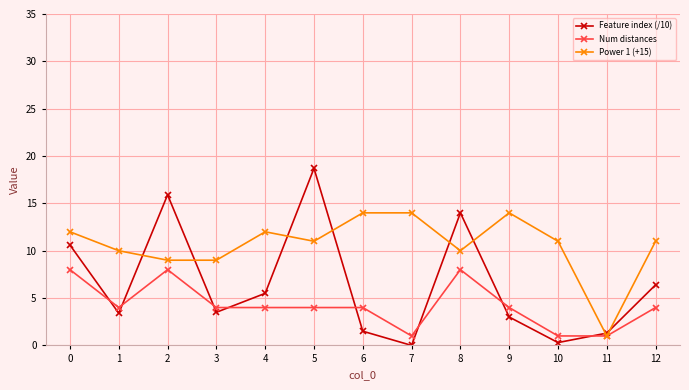

True or false: Power 1 (+15) has a value of 6.4 at 5.

False